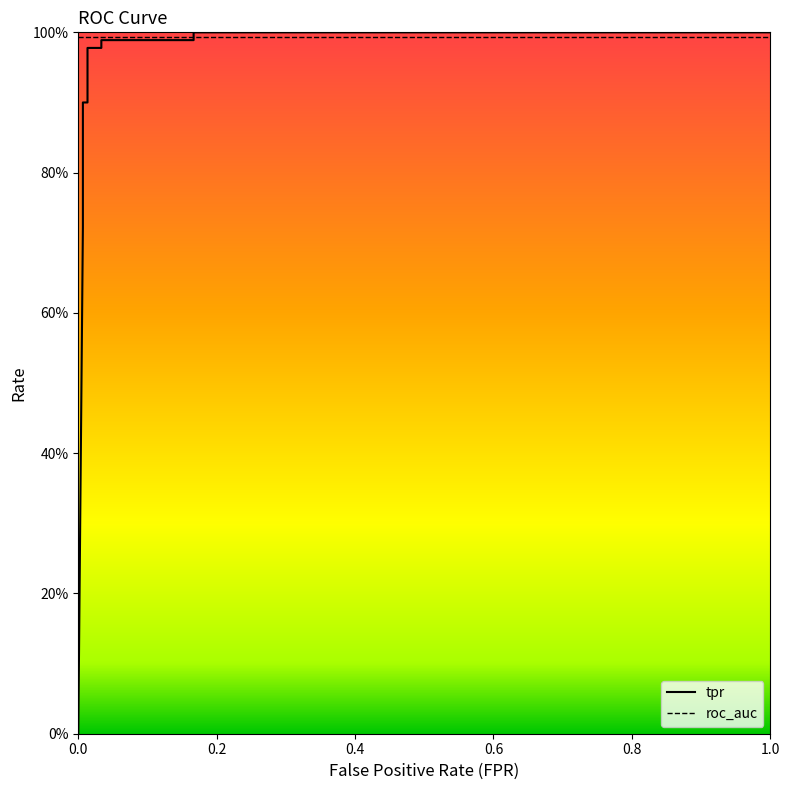

How many intersections are there between tpr and roc_auc?

1